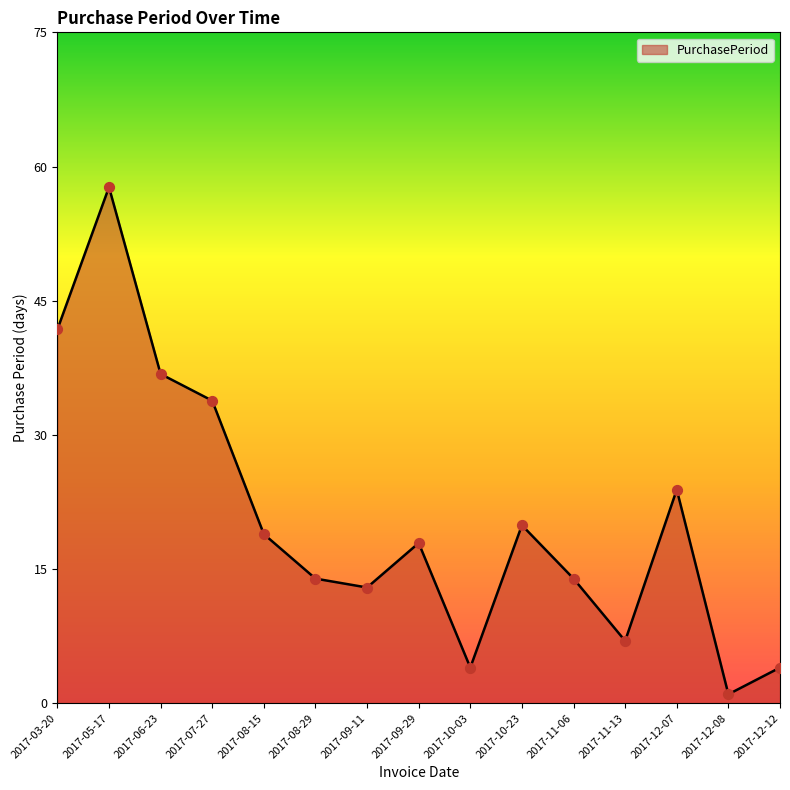

Between 2017-08-29 and 2017-10-03, which is larger?

2017-08-29